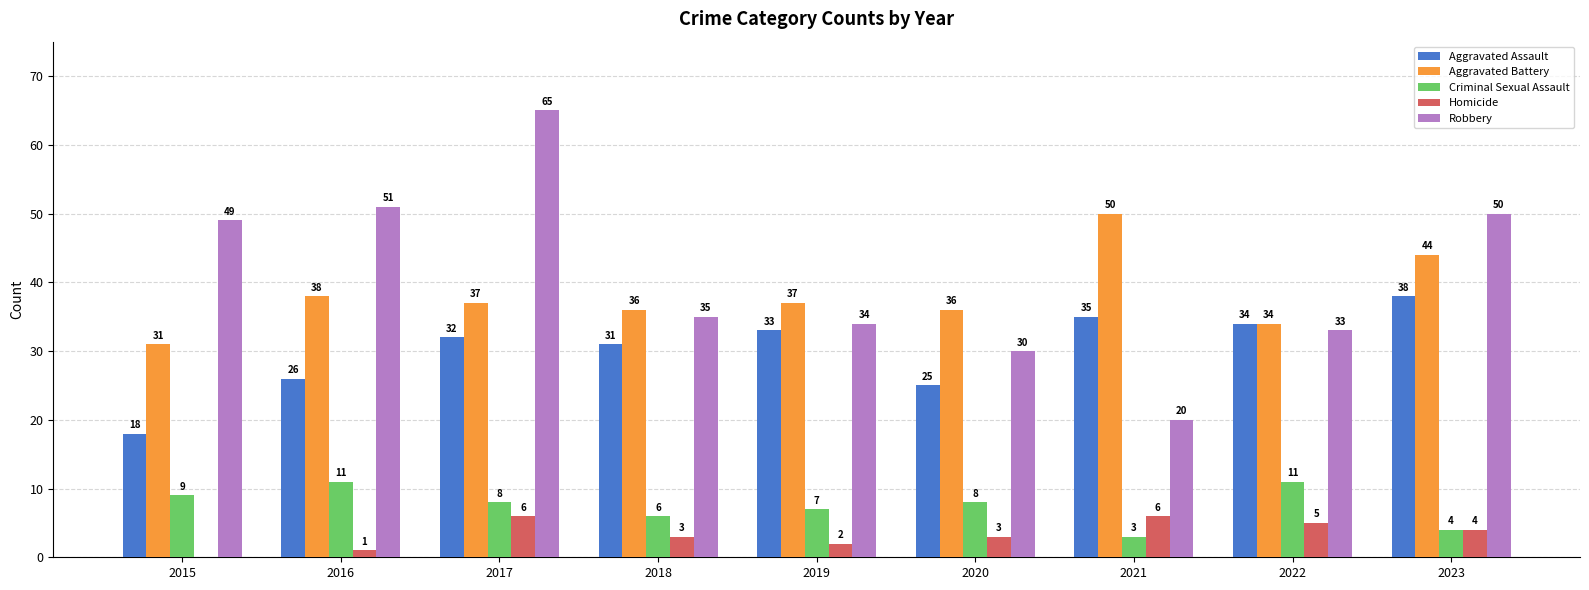

Which series changed the most between 2019 and 2022?

Criminal Sexual Assault